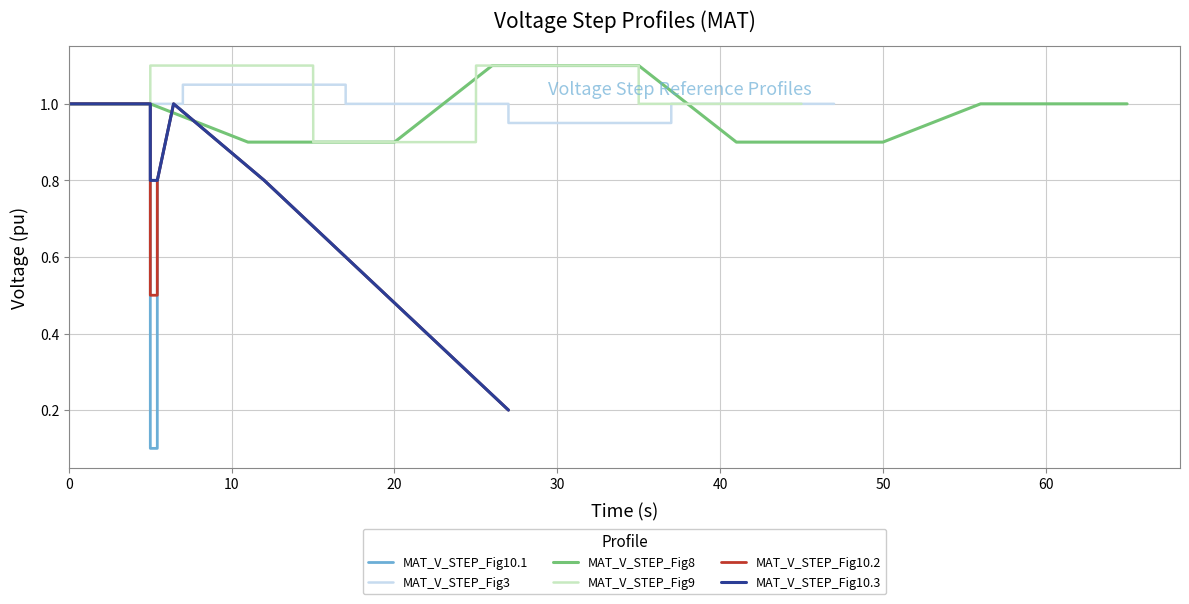

What is the highest value of the MAT_V_STEP_Fig9 series?

1.1